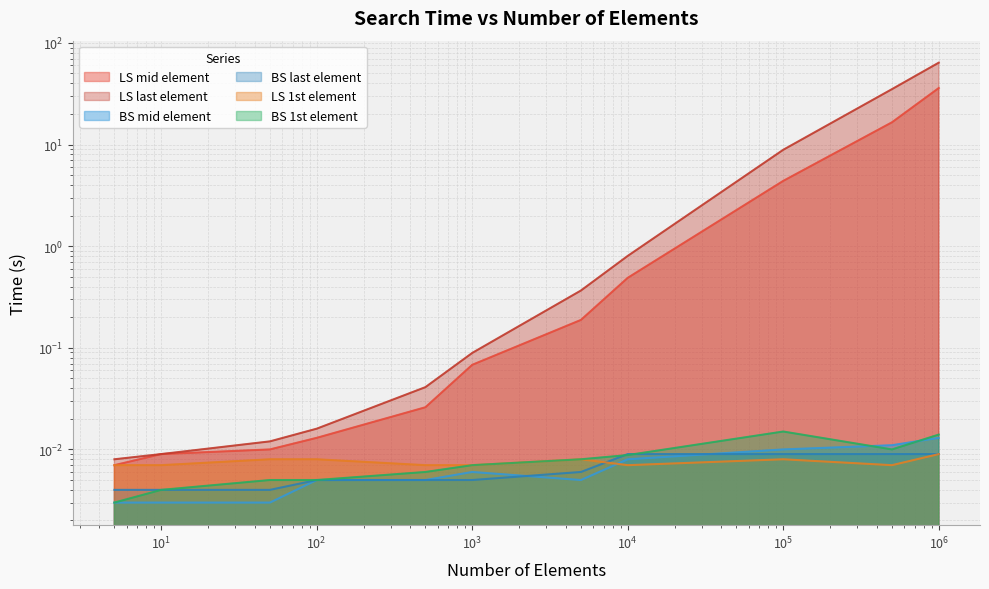

How many interior local peaks does the LS 1st element series have?

2